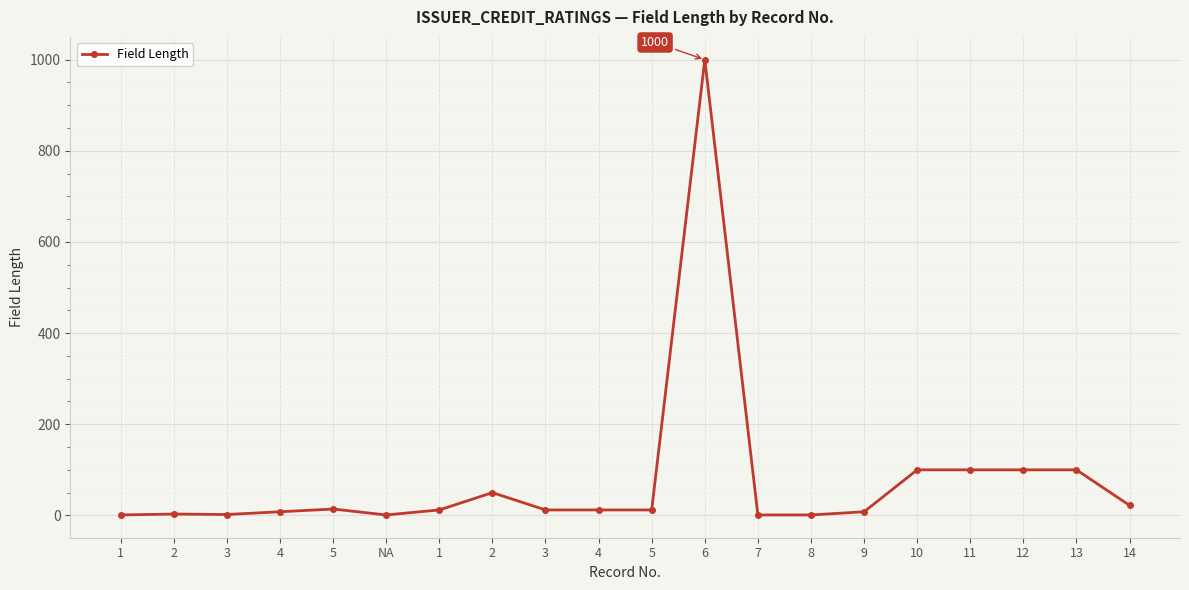

What is the change in value from 5 to 14?

+8